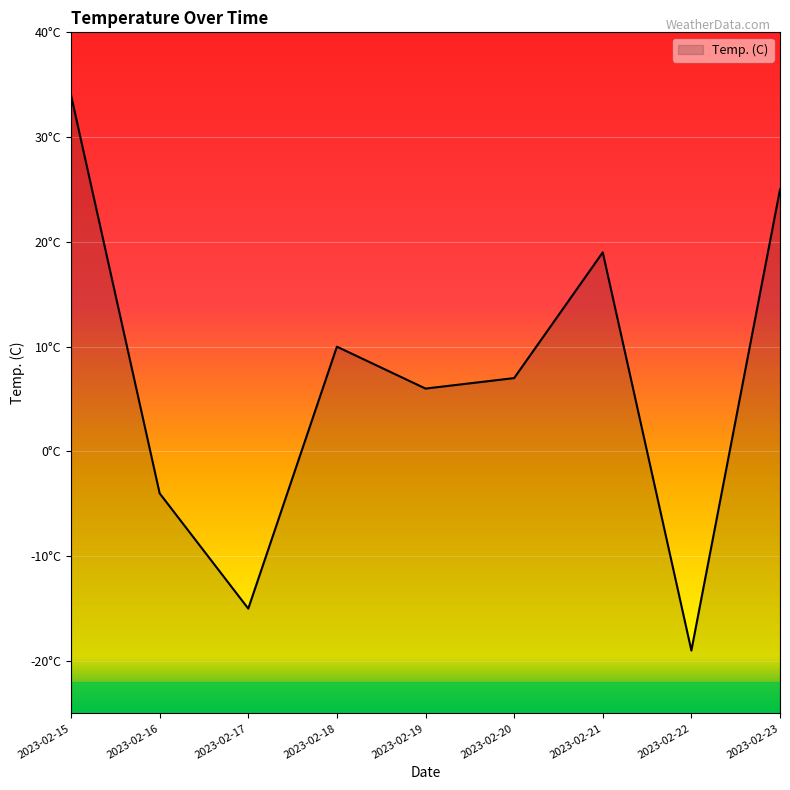

Rank the categories by value from highest to lowest.

2023-02-15, 2023-02-23, 2023-02-21, 2023-02-18, 2023-02-20, 2023-02-19, 2023-02-16, 2023-02-17, 2023-02-22